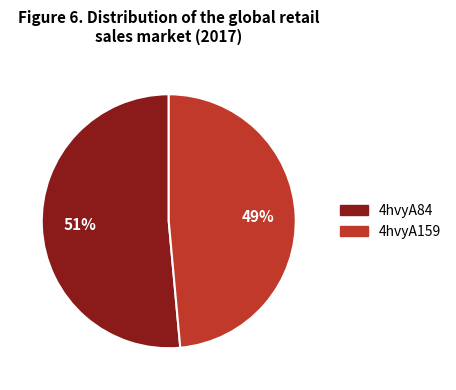

Is there a majority slice in this chart?

Yes